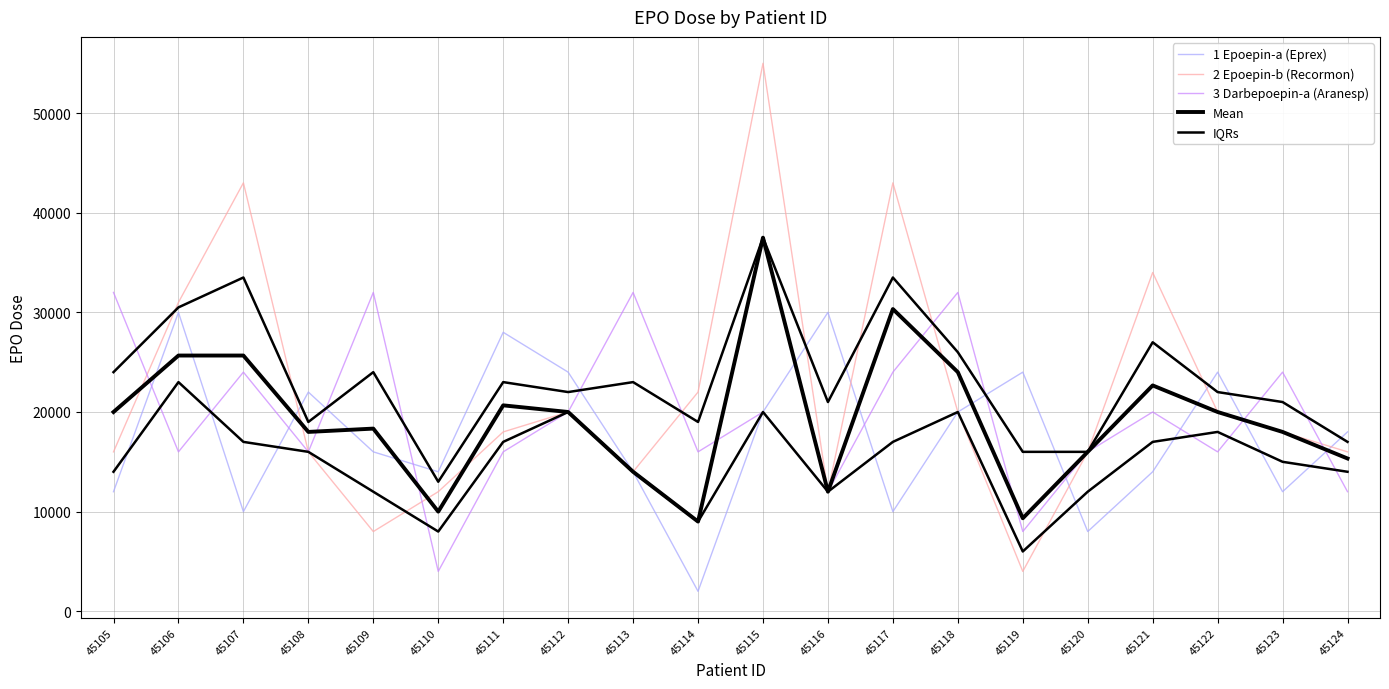

After their last crossing, which series has the higher values: Mean or 3 Darbepoepin-a (Aranesp)?

Mean